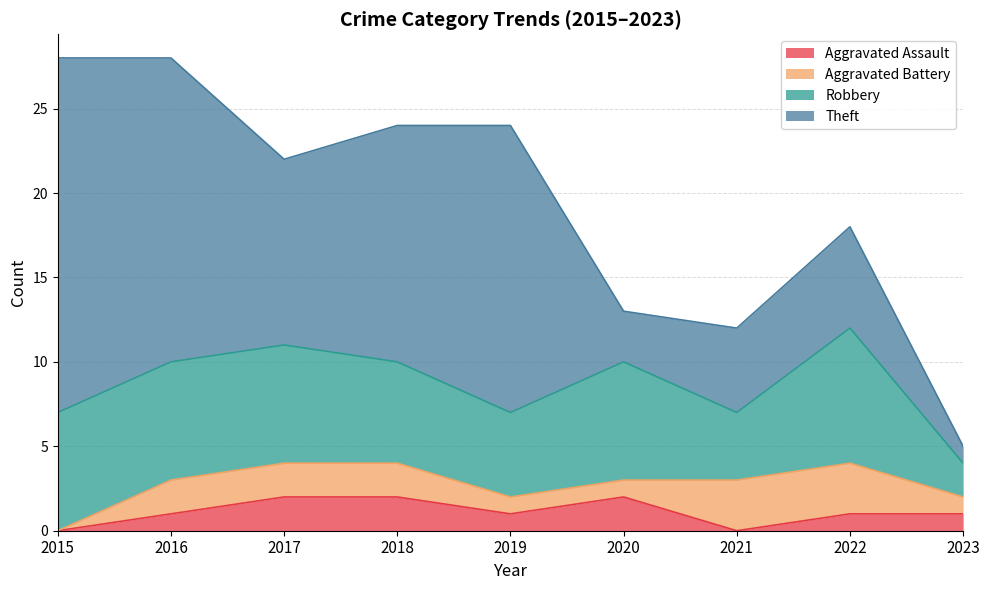

The value of Robbery at 2018 is 9. True or false?

False